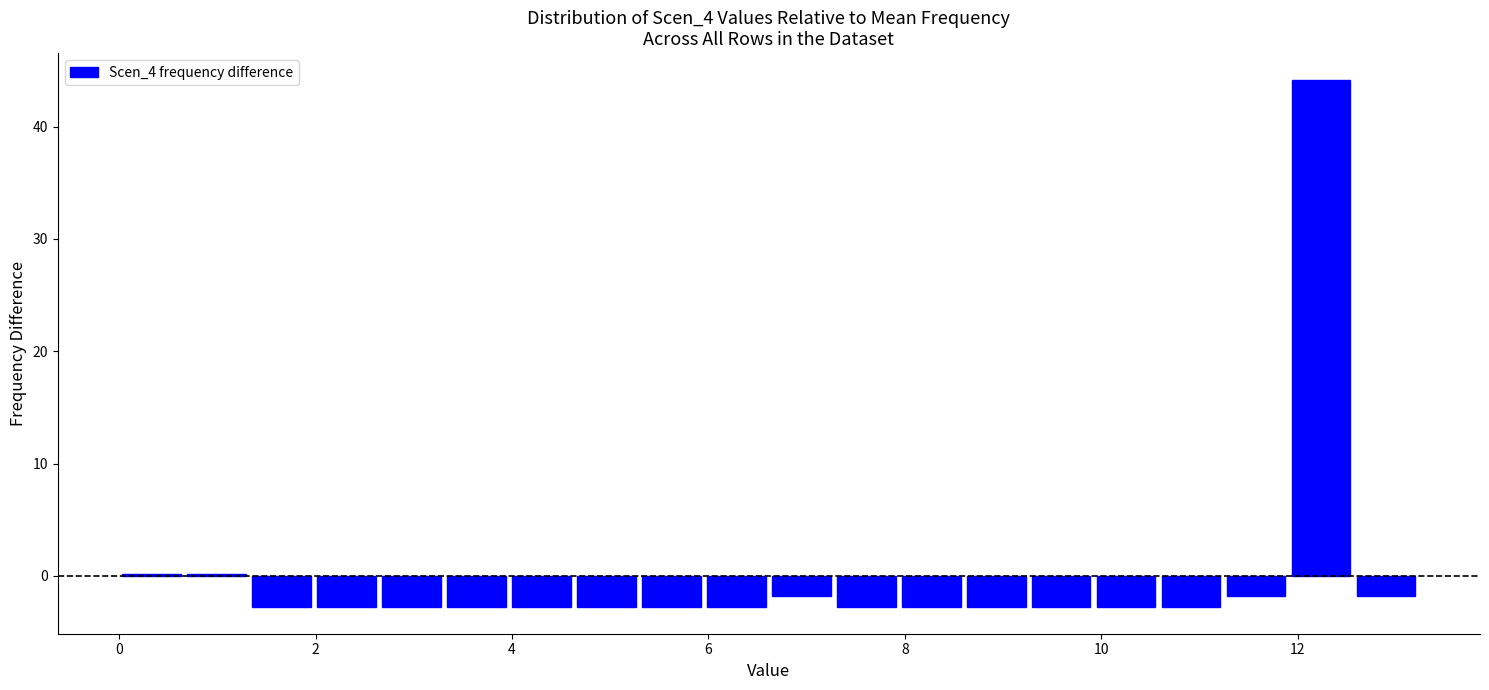

Around what value on the x-axis is the tallest bar? Give the approximate position of its centre, as read against the axis.

12.2